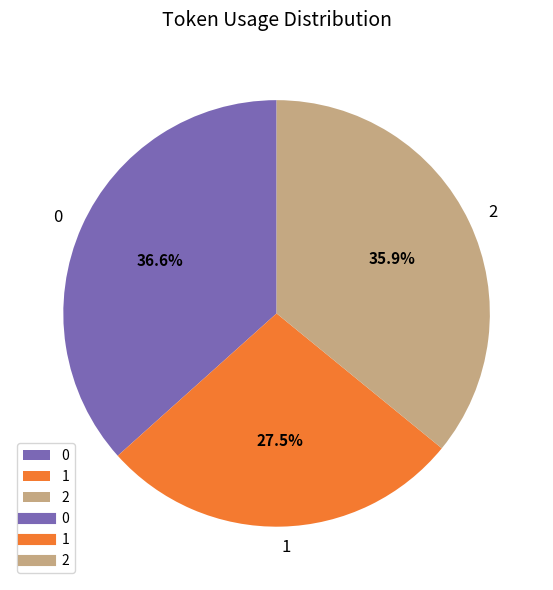

Rank the categories by value from highest to lowest.

0, 2, 1